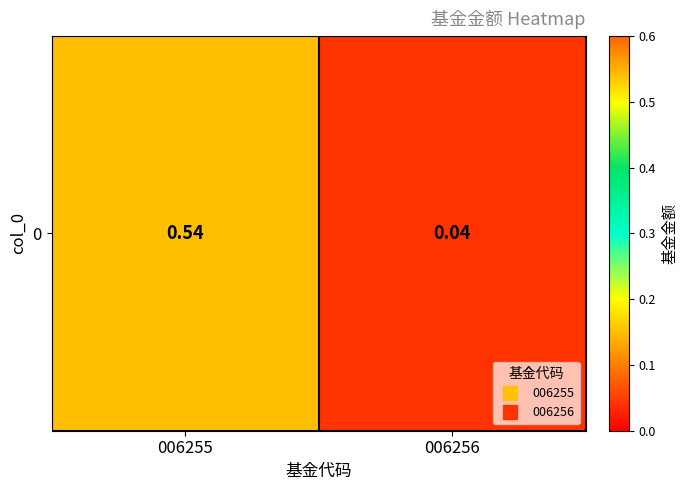

At which category does the chart reach its peak across all series?

006255